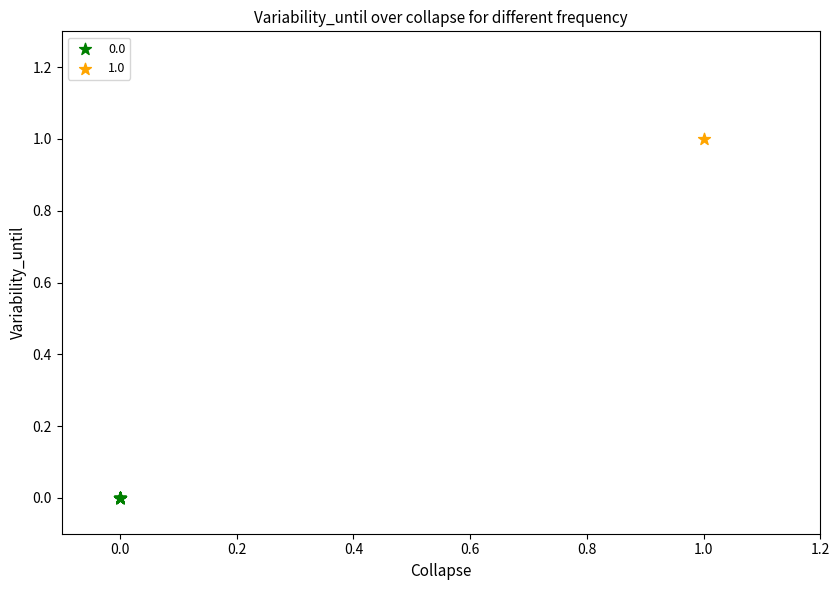

Which series contains the highest Y value?

1.0